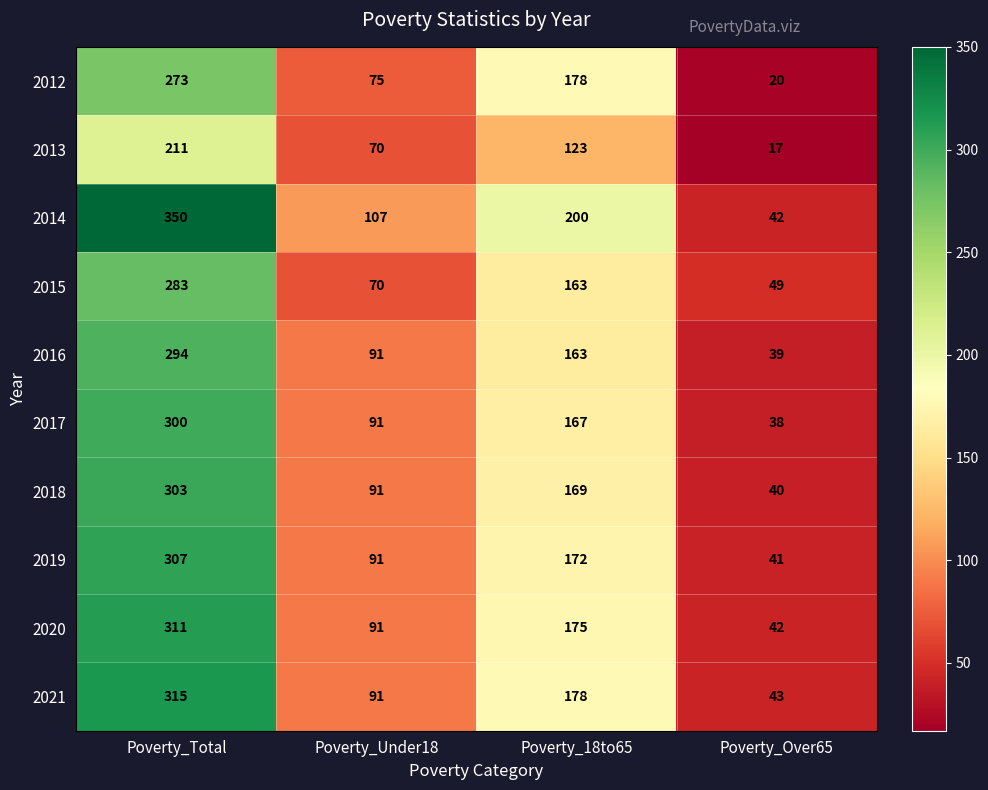

The 2013 series shows 109 at Poverty_Under18. True or false?

False